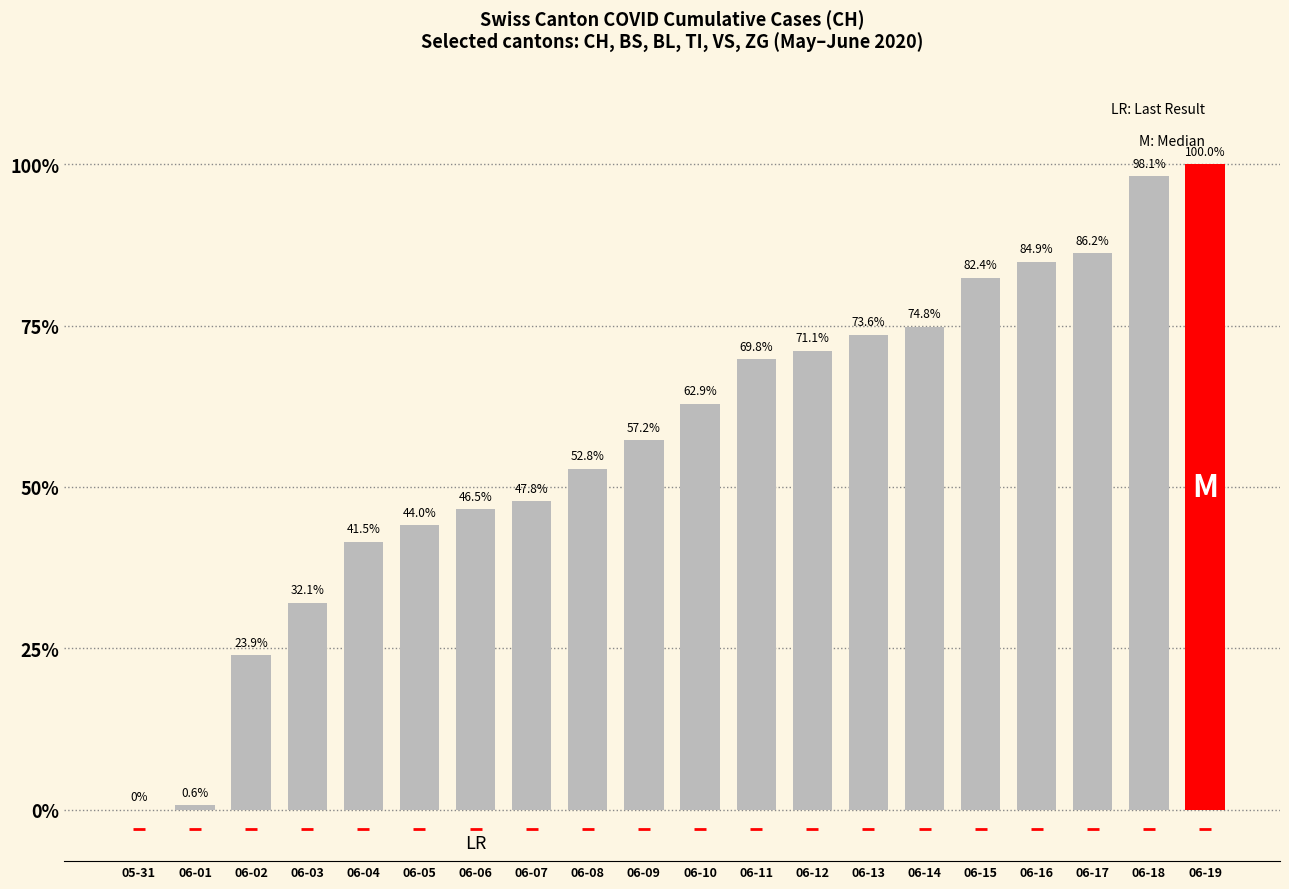

At which label does the data first exceed 62?

06-10